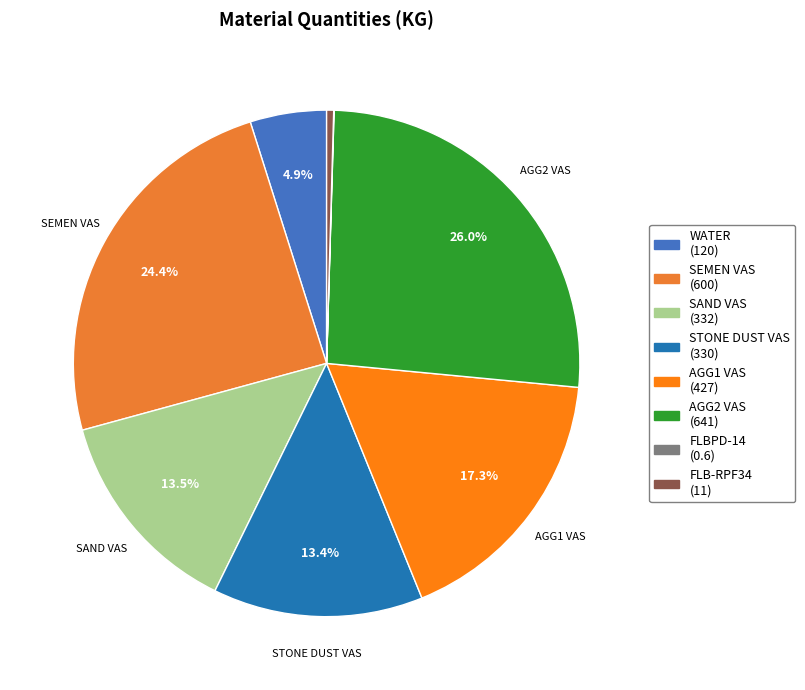

True or false: FLB-RPF34 accounts for 1% of the total.

False